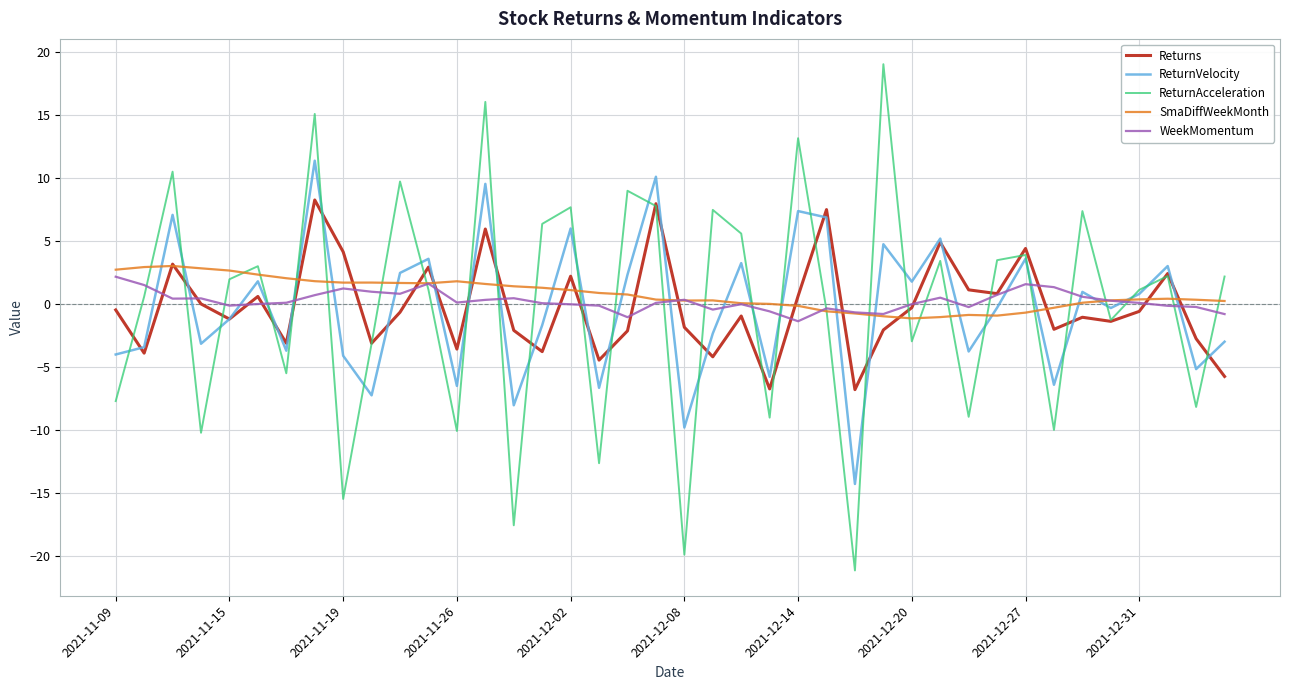

How many lines are shown in the chart?

5